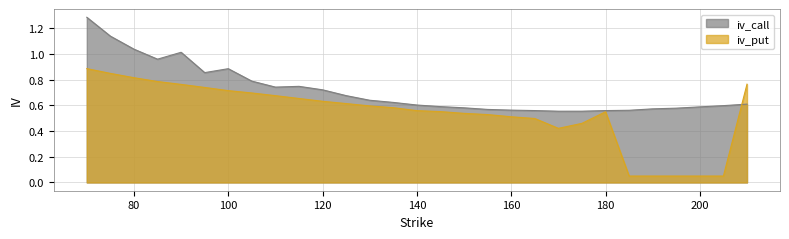

How many lines are shown in the chart?

2